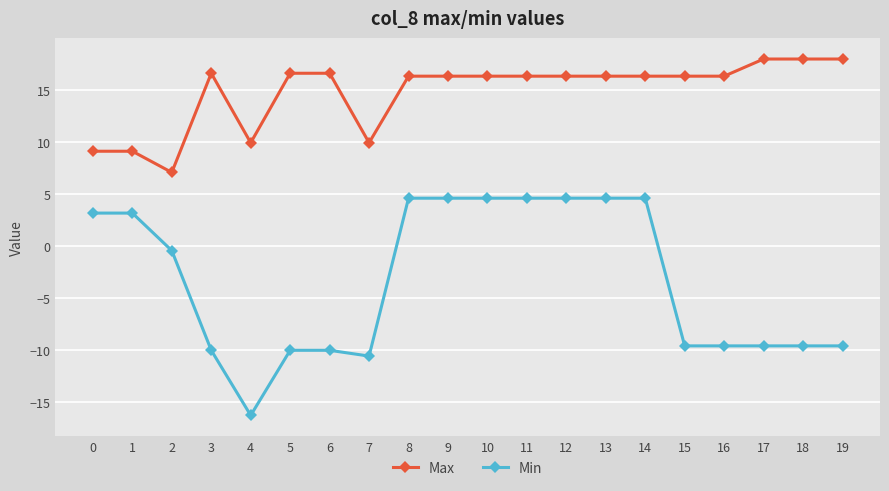

True or false: Min and Max cross at least once.

False